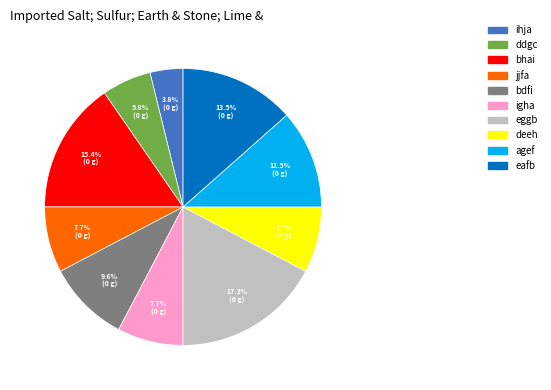

To the nearest percent, what percentage of the pie is eggb?

17%